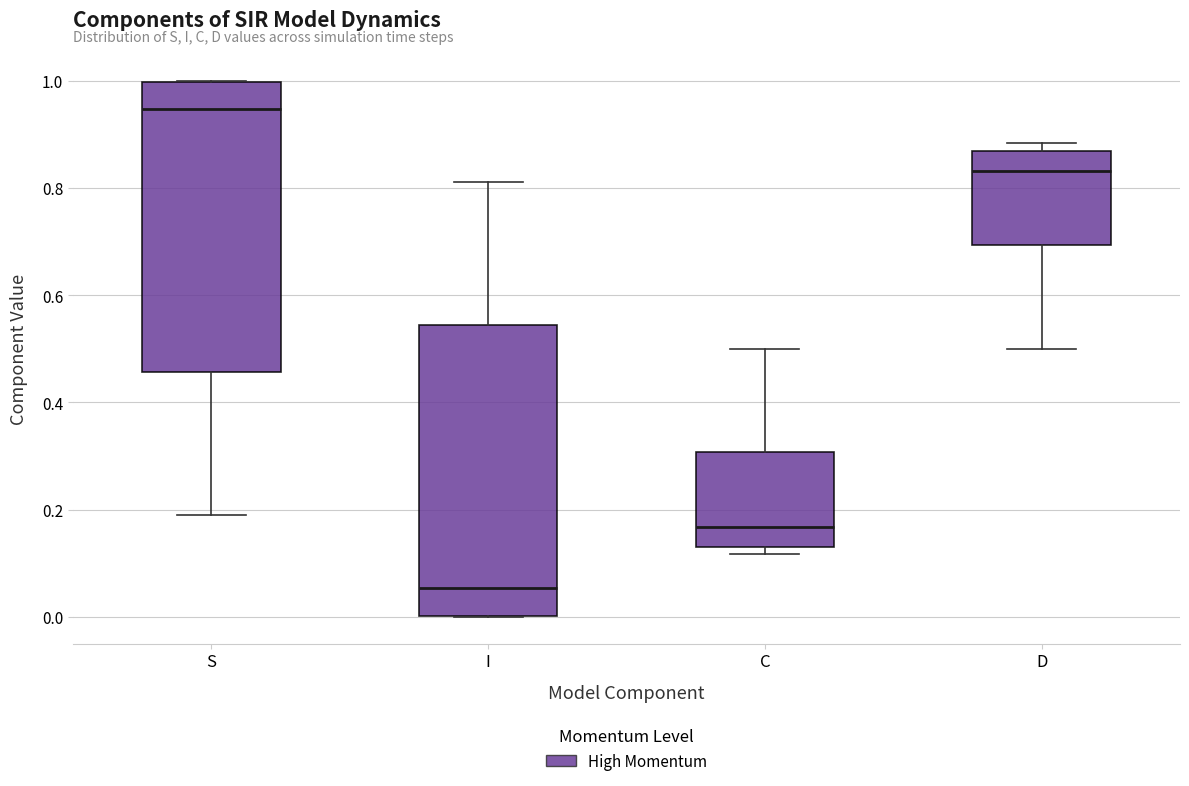

Reading left to right, read every box against the y-axis: the position of its median line, the range the box covers, and the ends of its whiskers. The values are not printed on the chart, so give them approximately, as read against the axis.

S: median 0.94, box 0.46 to 1.00, whiskers 0.18 to 1.00
I: median 0.06, box 0.00 to 0.54, whiskers 0.00 to 0.82
C: median 0.16, box 0.14 to 0.30, whiskers 0.12 to 0.50
D: median 0.84, box 0.70 to 0.86, whiskers 0.50 to 0.88